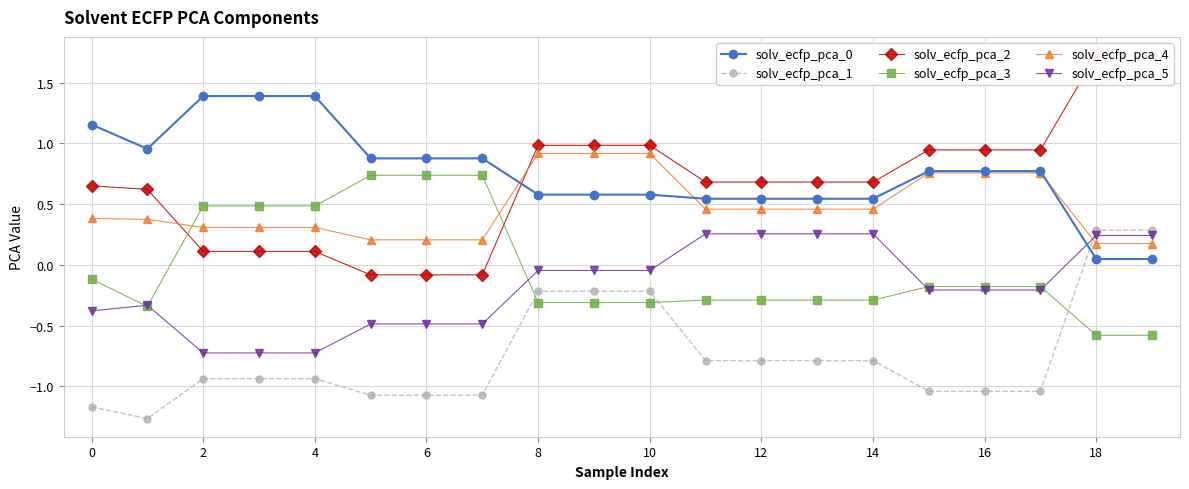

What value does the solv_ecfp_pca_3 series have at 0?

-0.1